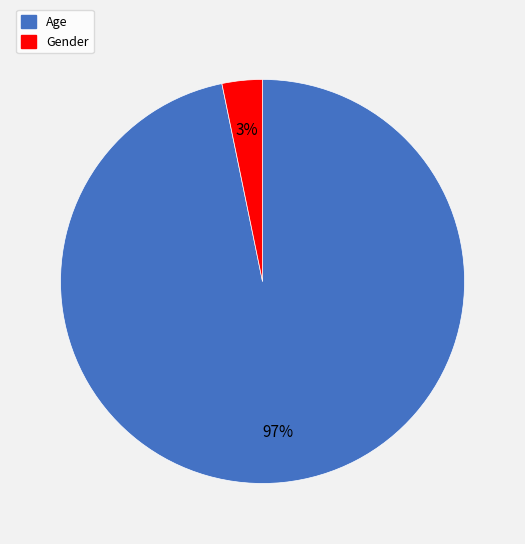

Rank the categories by value from highest to lowest.

Age, Gender